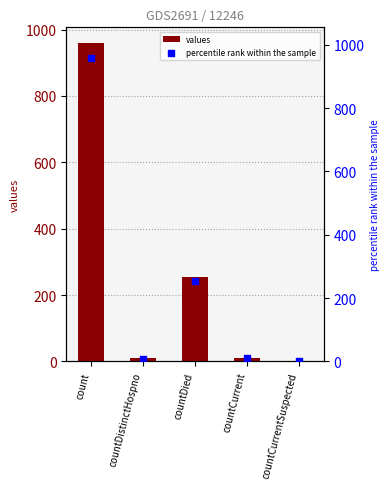

At how many categories does at least one series exceed 41?

2